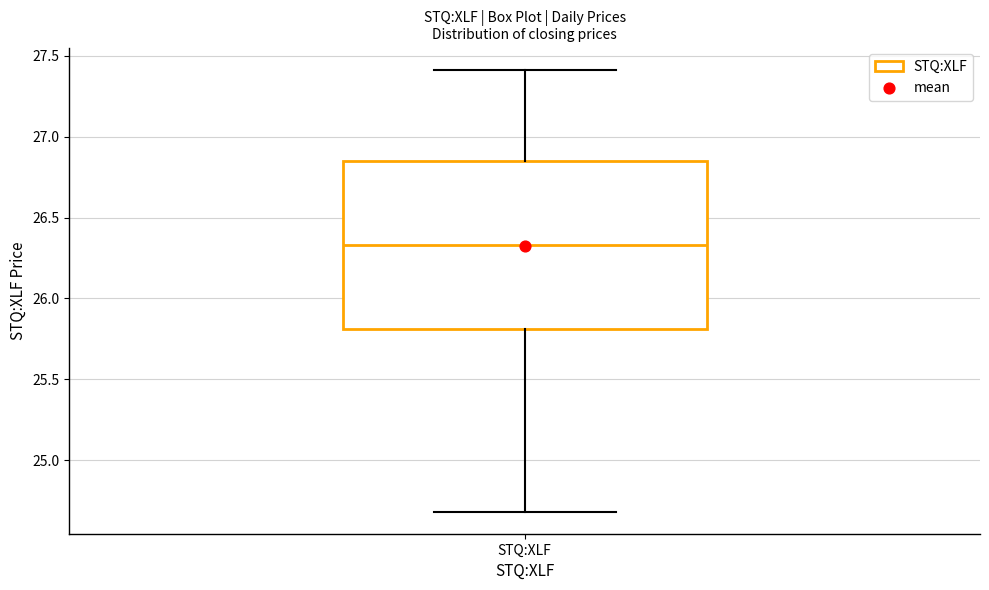

Where is the lower edge of the box for STQ:XLF on the y-axis? The values are not printed on the chart, so give them approximately, as read against the axis.

25.80